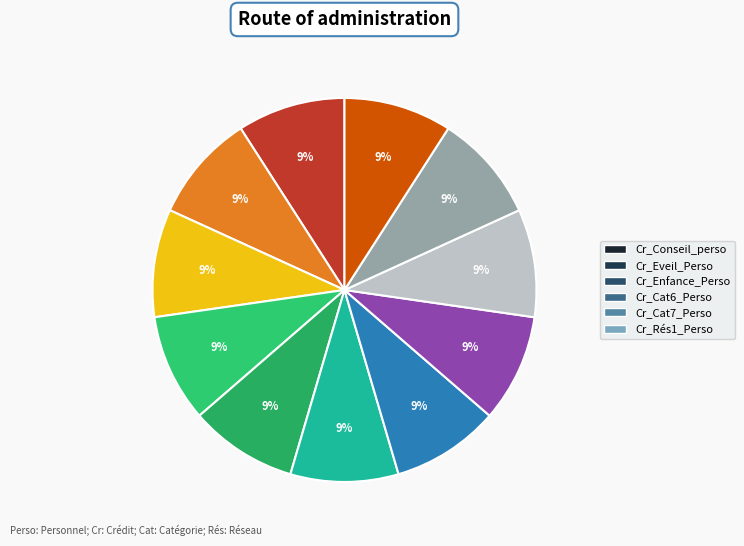

Does any single category account for the majority?

No